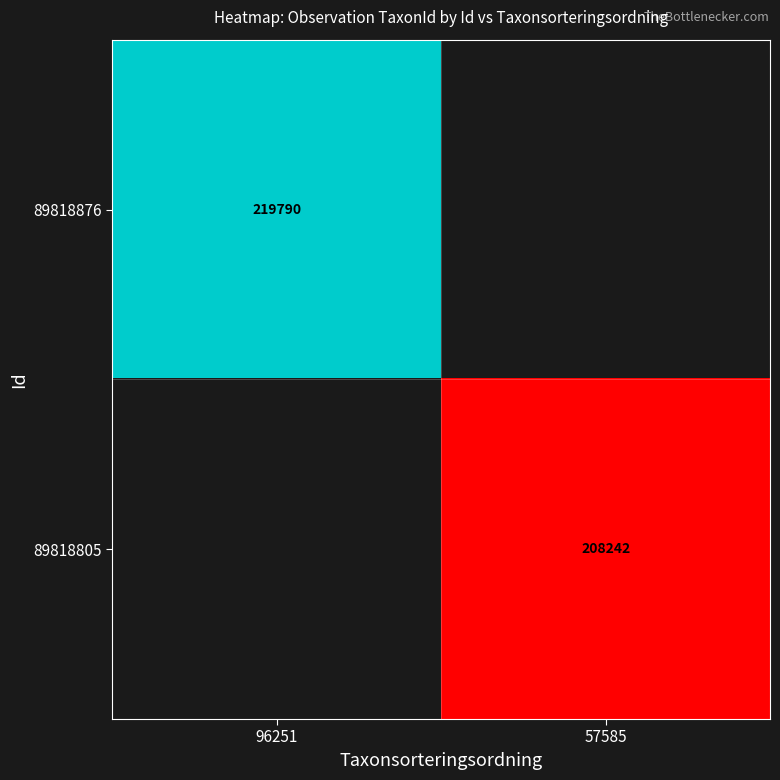

The value of 89818805 at 57585 is 208242. True or false?

True